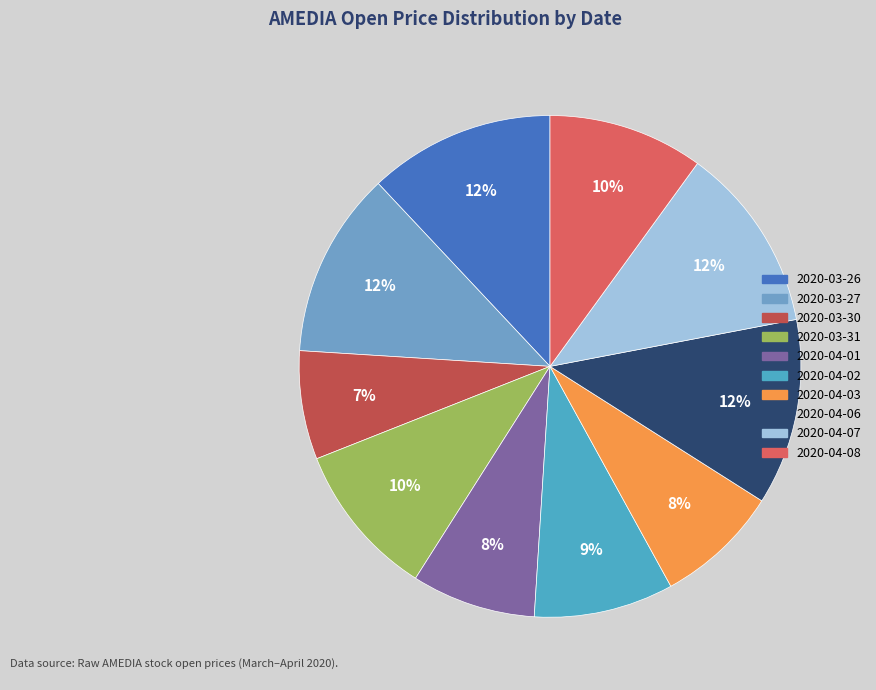

Is it true that 2020-03-31 is 3% of the pie?

False